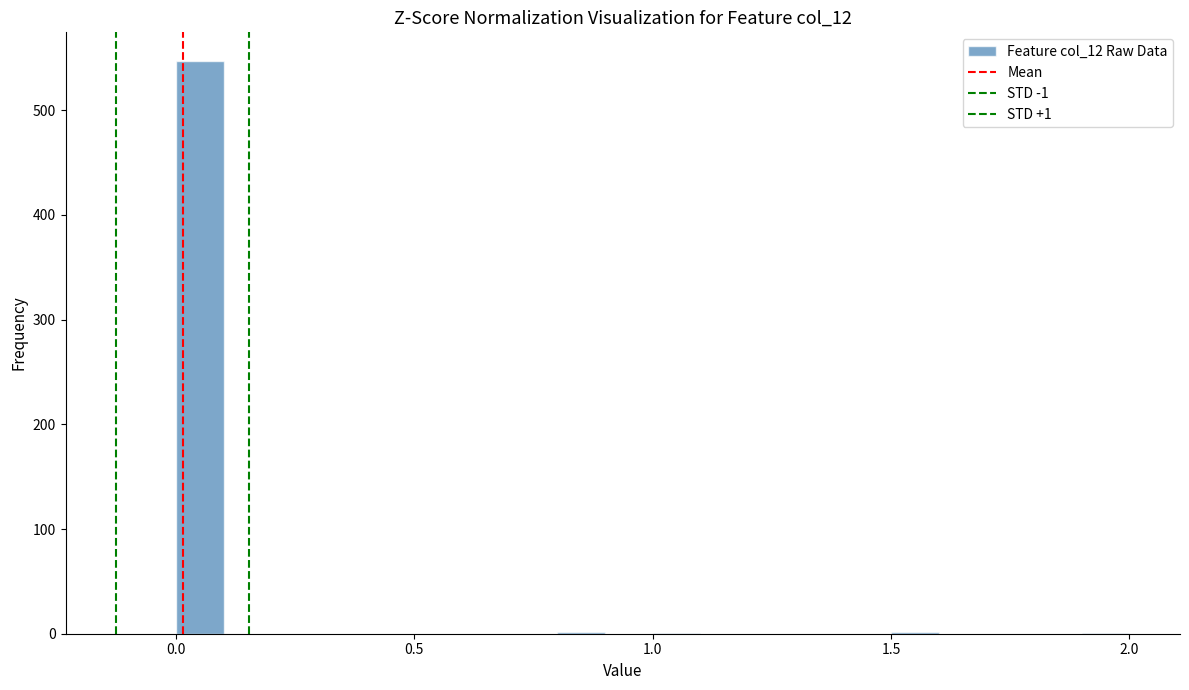

Read against the x-axis, roughly where is the centre of the tallest bar?

0.05